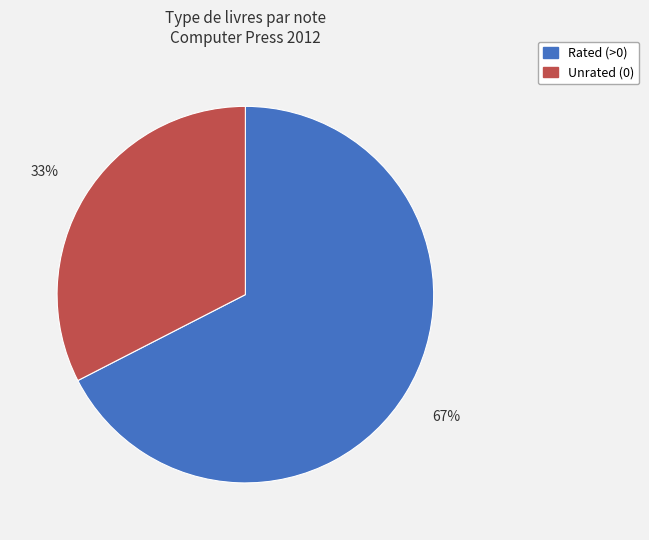

To the nearest percent, what is the average slice percentage?

50%